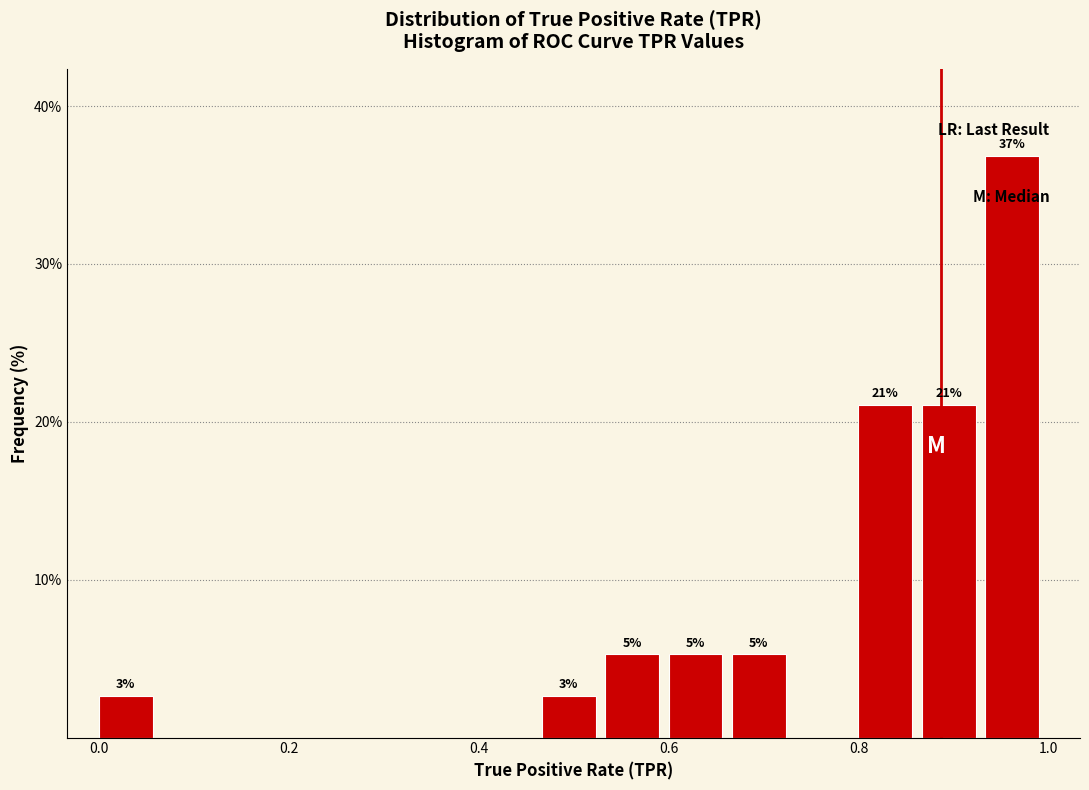

Read against the x-axis, roughly where is the centre of the tallest bar?

0.96